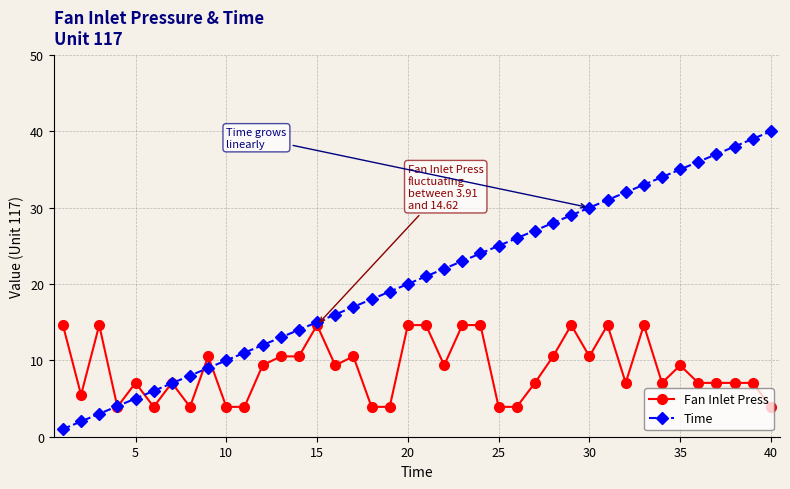

Which series has the largest total across all categories?

Time